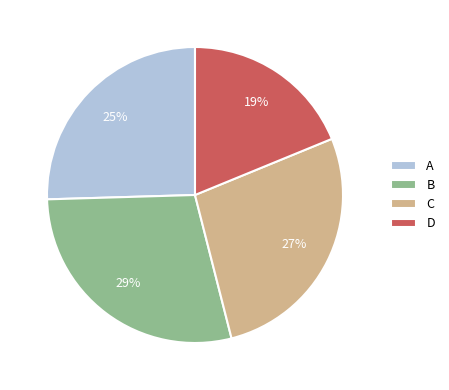

Do C and B together represent more than half of the pie?

Yes